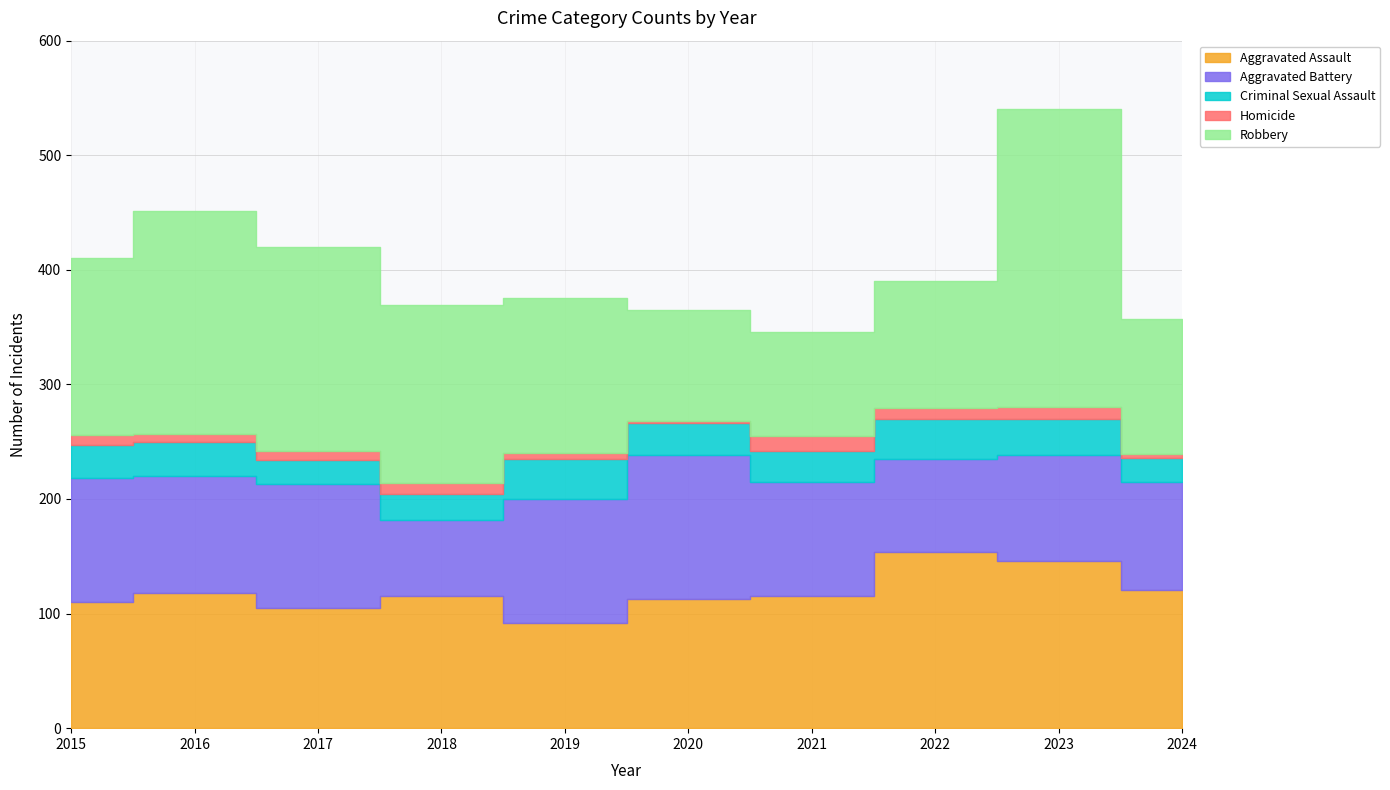

What are all the series names shown in the legend?

Aggravated Assault, Aggravated Battery, Criminal Sexual Assault, Homicide, Robbery